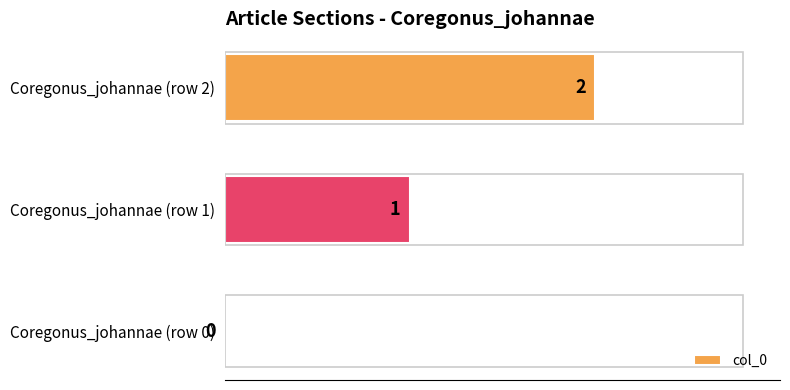

What is the change in value from Coregonus_johannae (row 0) to Coregonus_johannae (row 2)?

+2